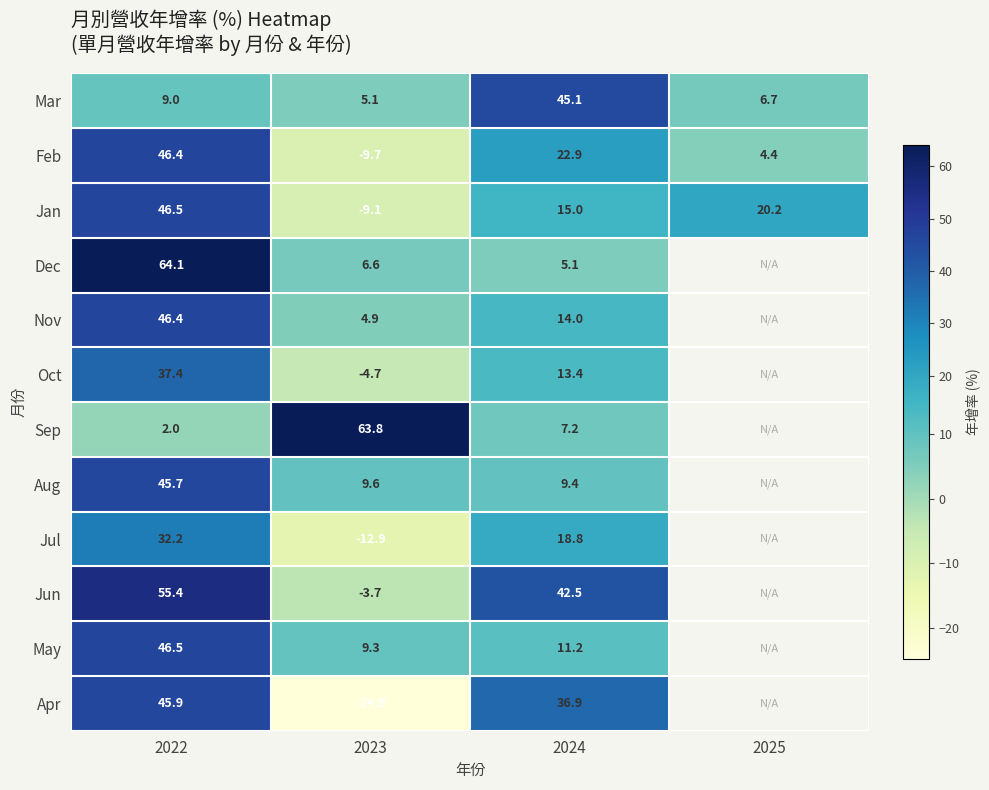

The Apr series shows 59.1 at 2024. True or false?

False